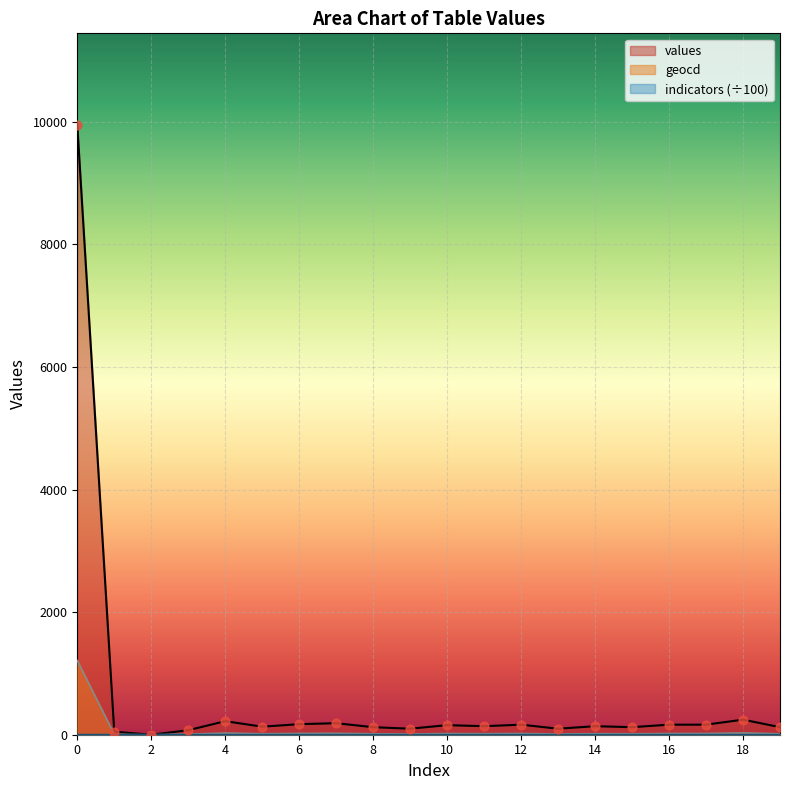

Which series contains the lowest Y value?

values